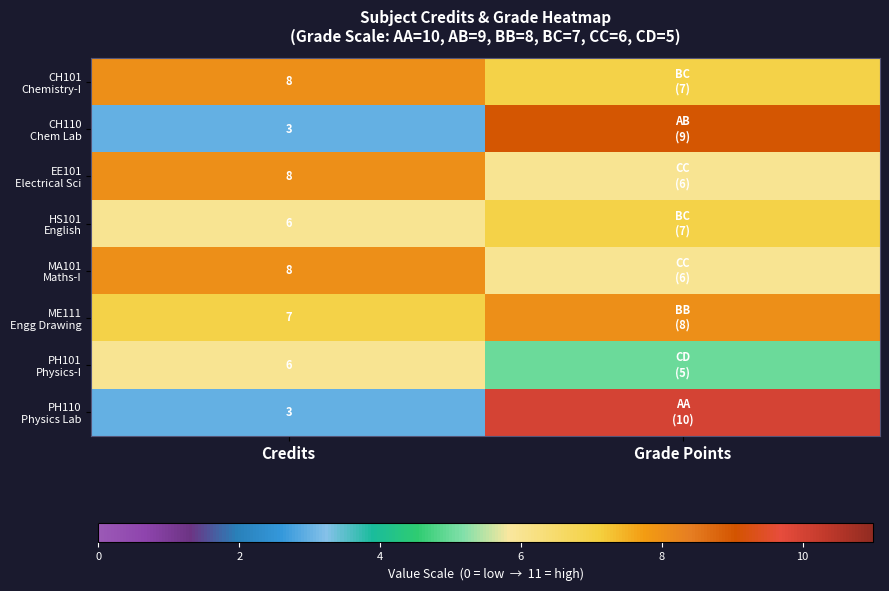

What is the total value across all series at Credits?

49